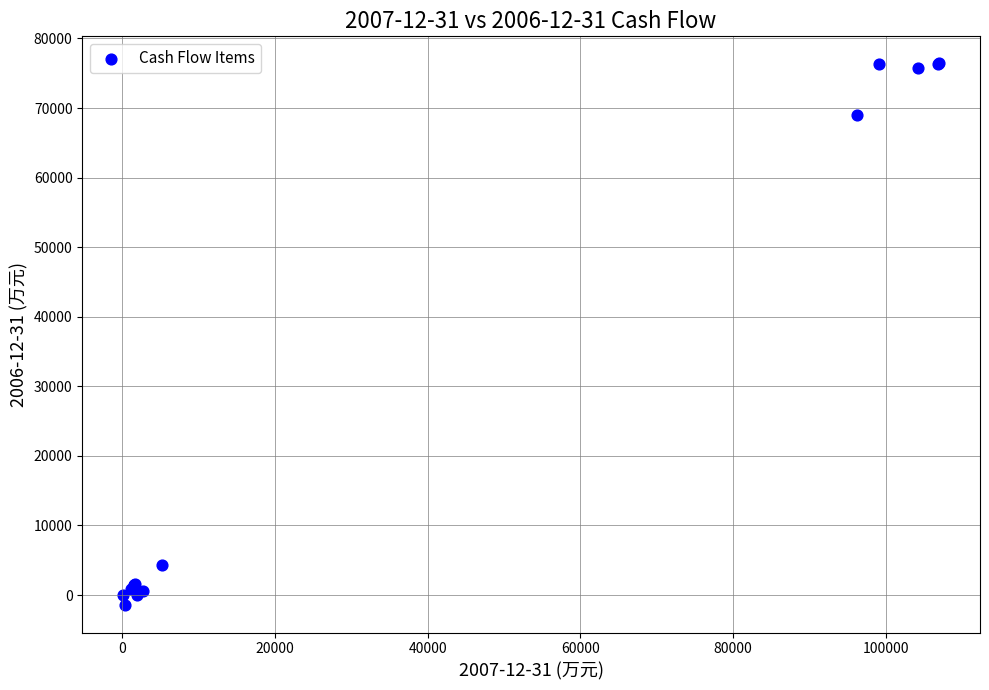

What Y value in the scatter plot is closest to 37460?

68970